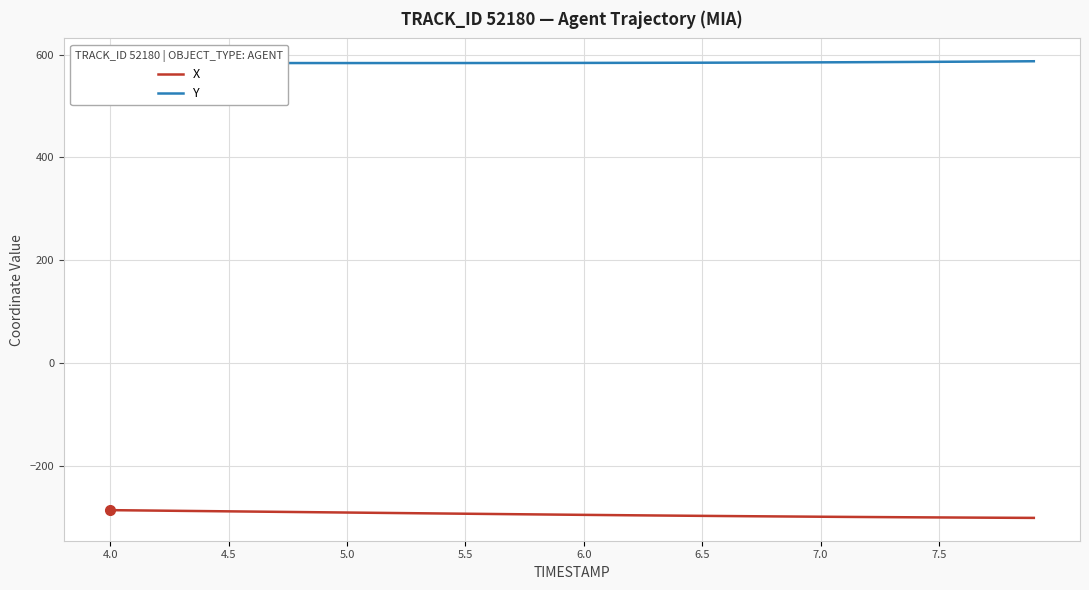

What is the smallest value displayed?

-302.0